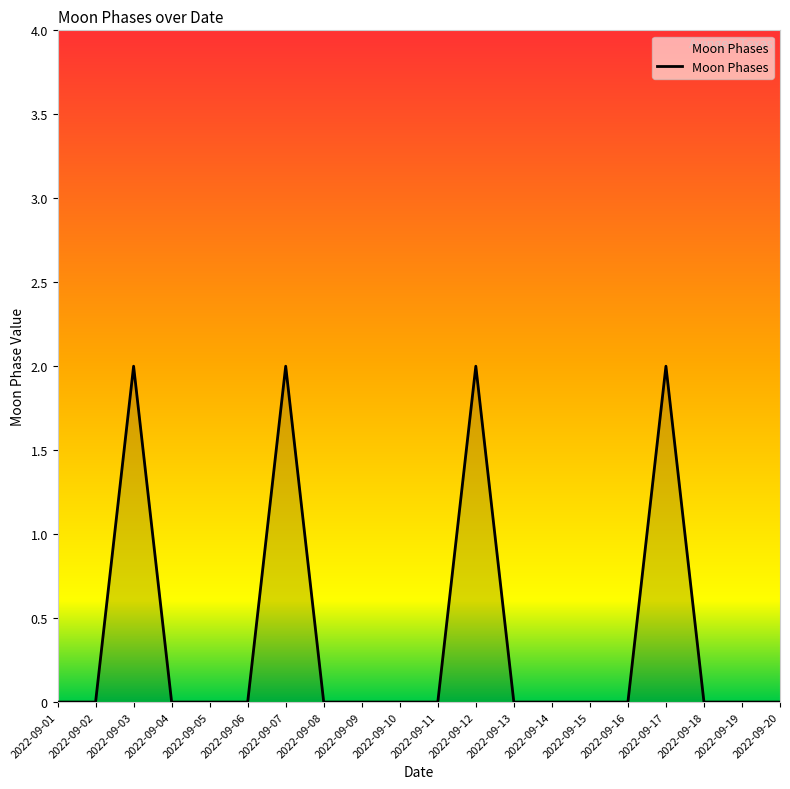

The chart shows a value of 0 at 2022-09-18. True or false?

True